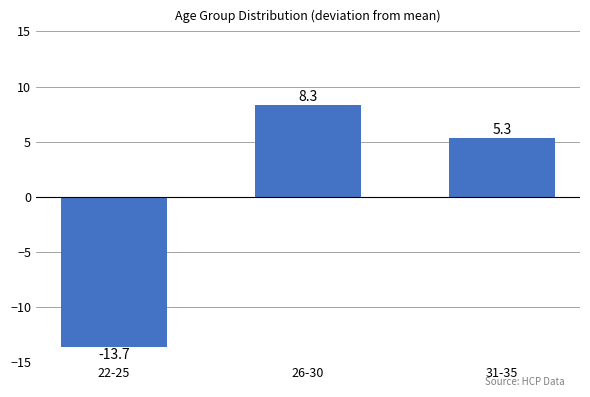

What is the minimum value shown in the chart?

-13.7